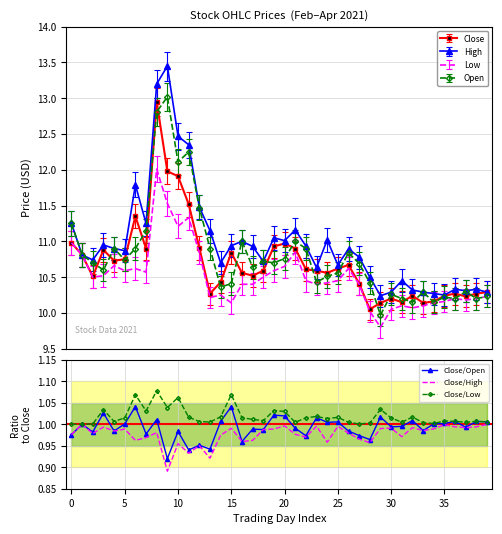

What is the highest value of the Low series?

12.0